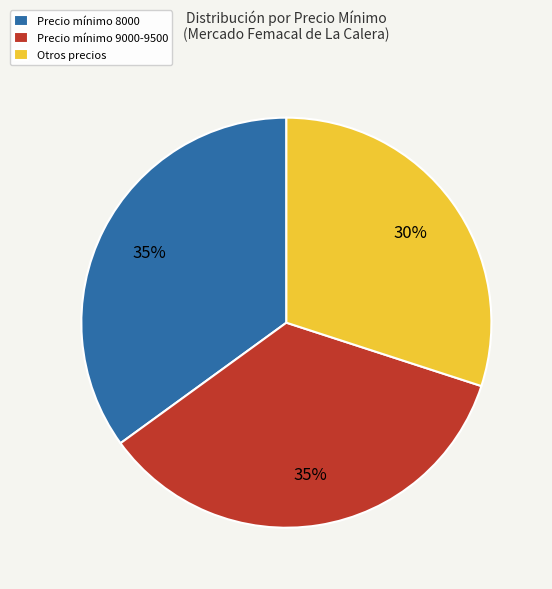

Is the sum of Otros precios and Precio mínimo 8000 greater than half?

Yes